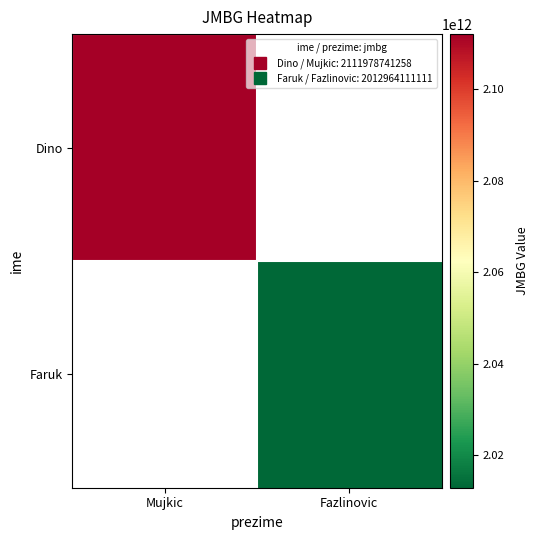

At how many categories does at least one series exceed 2082056564500?

1